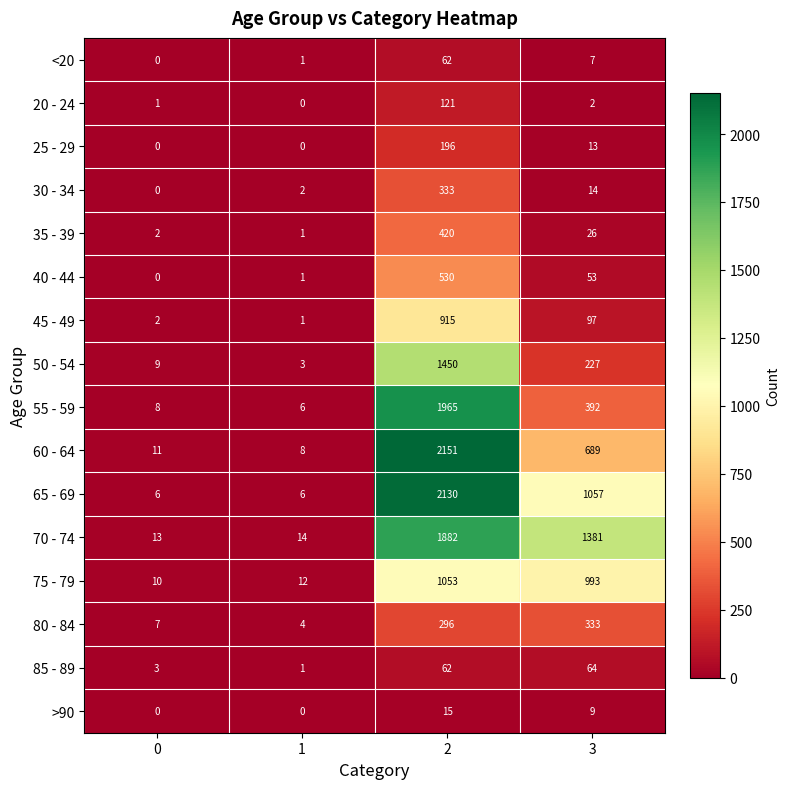

What is the maximum value shown in the chart?

2151